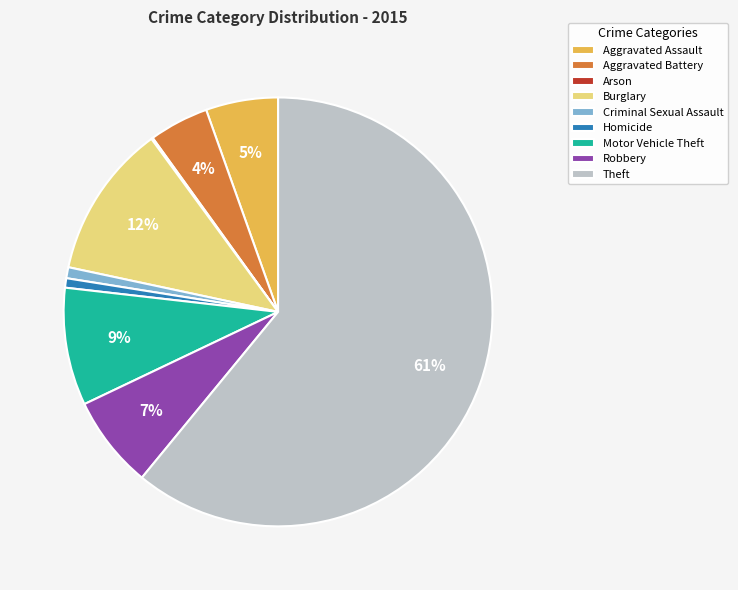

What is the largest slice in the pie chart?

Theft